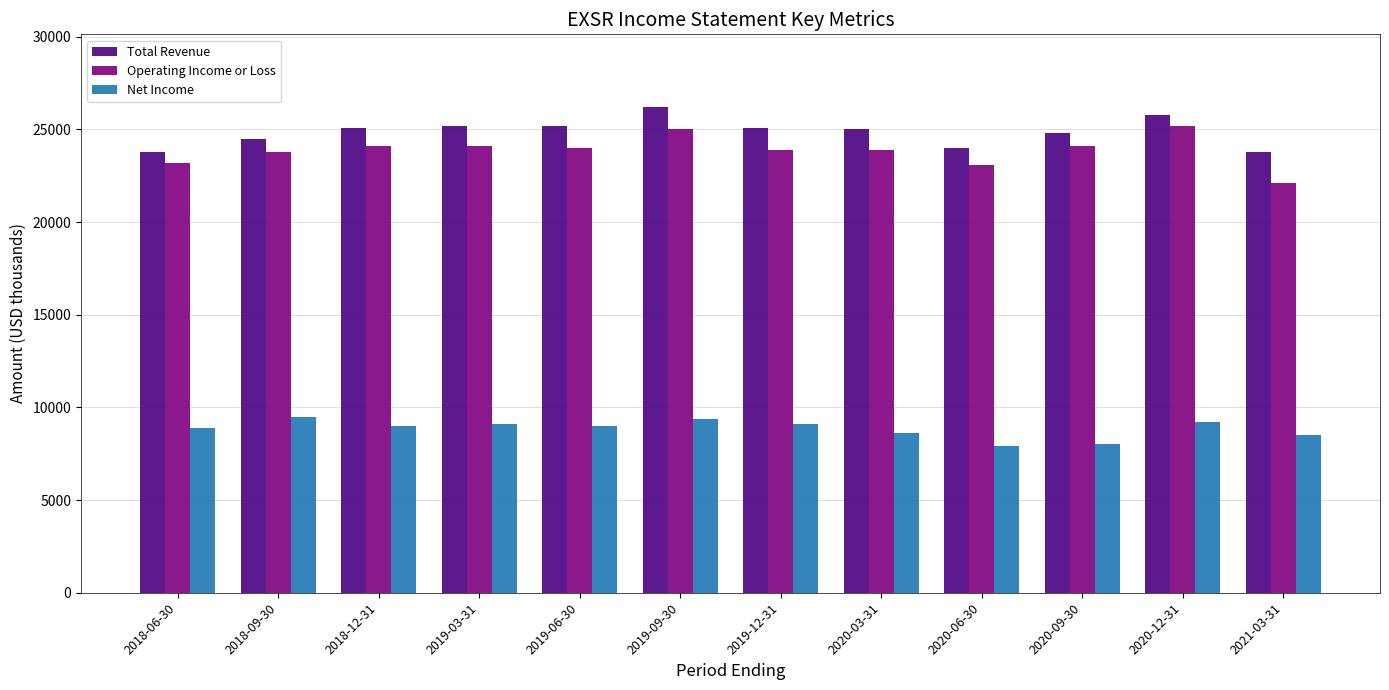

What is the total value across all series at 2020-12-31?

60200